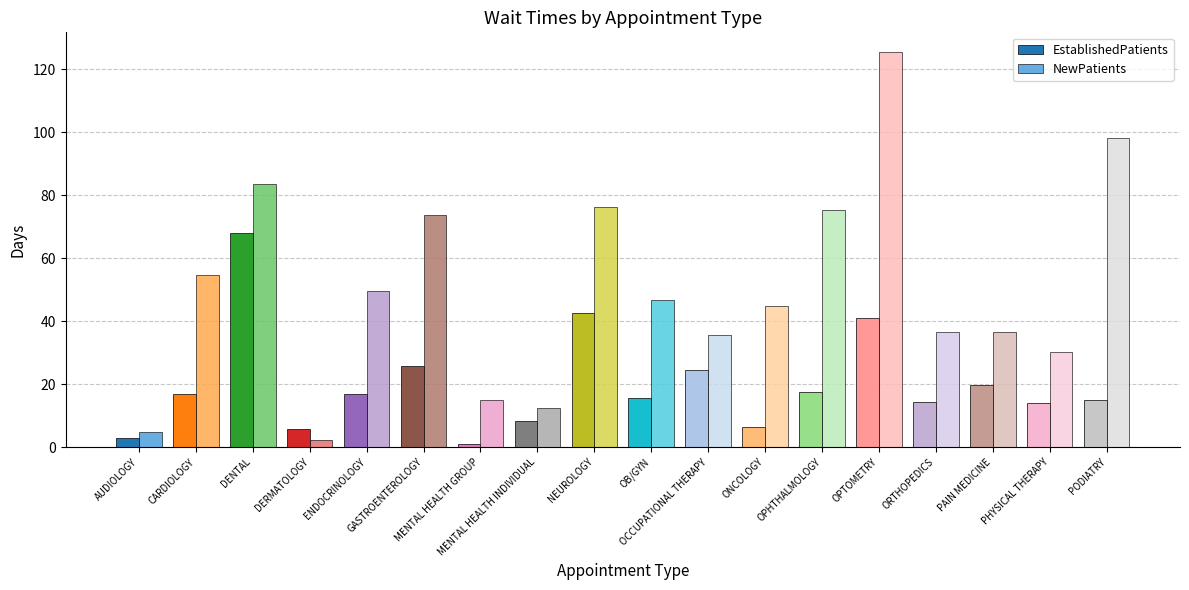

Rank the series by their average value, from lowest to highest.

EstablishedPatients, NewPatients